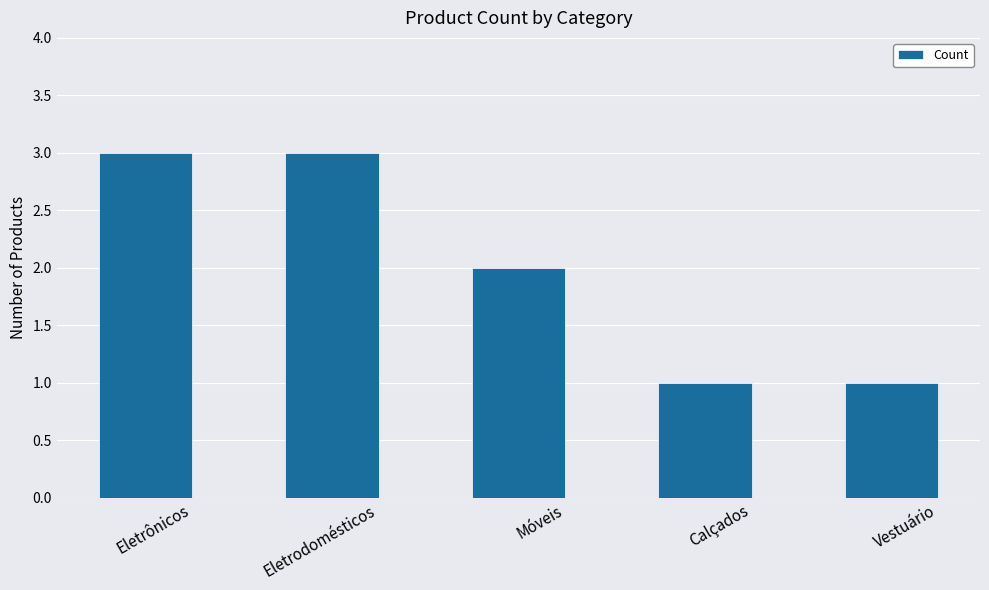

At which label does the data first exceed 2?

Eletrônicos